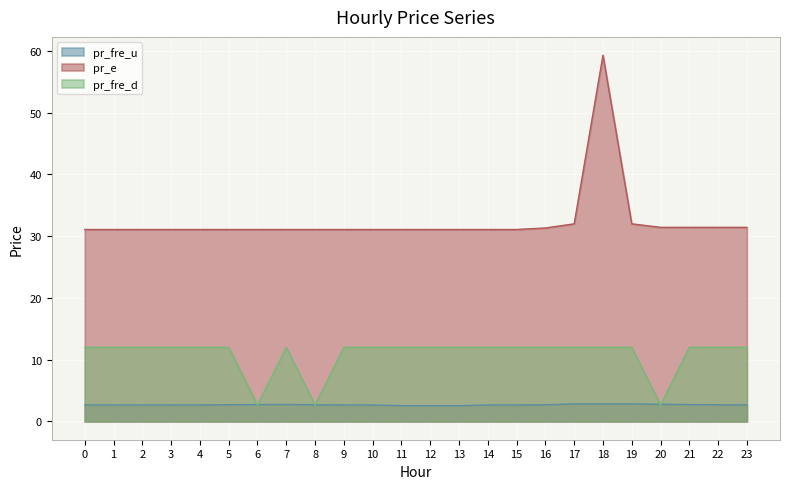

Which series has the largest total across all categories?

pr_e